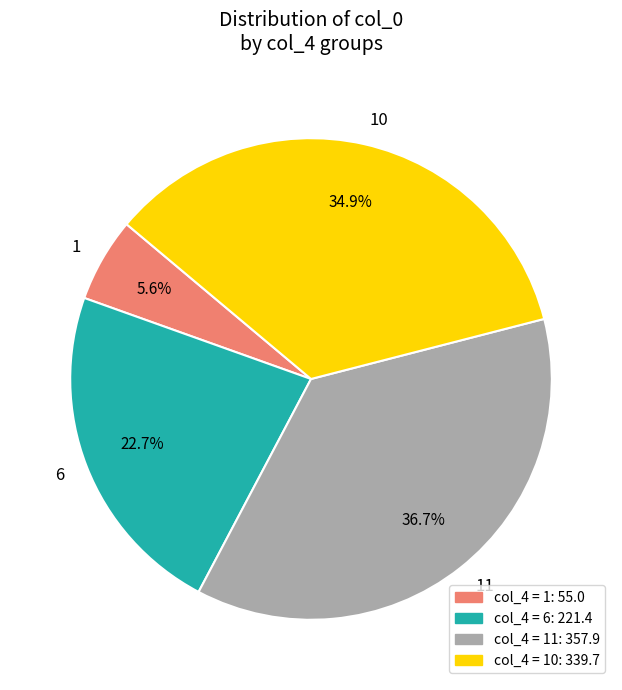

Count the number of slices in the pie.

4